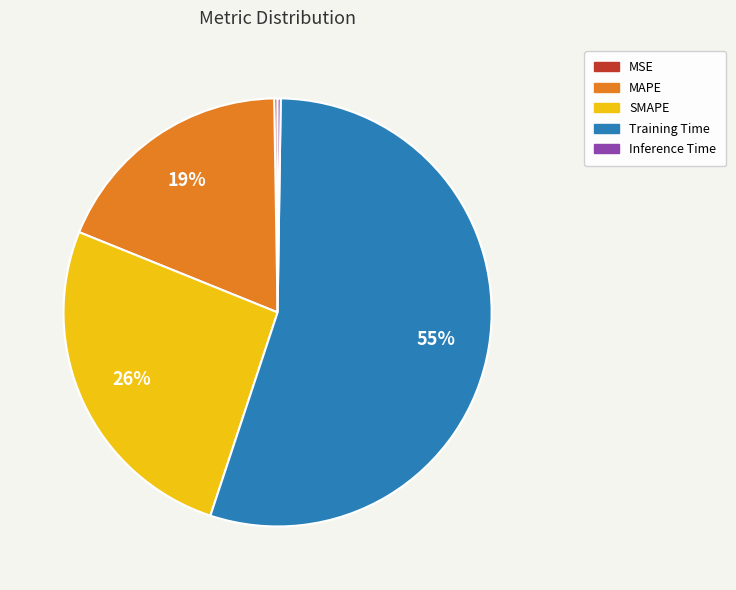

True or false: SMAPE accounts for 26% of the total.

True